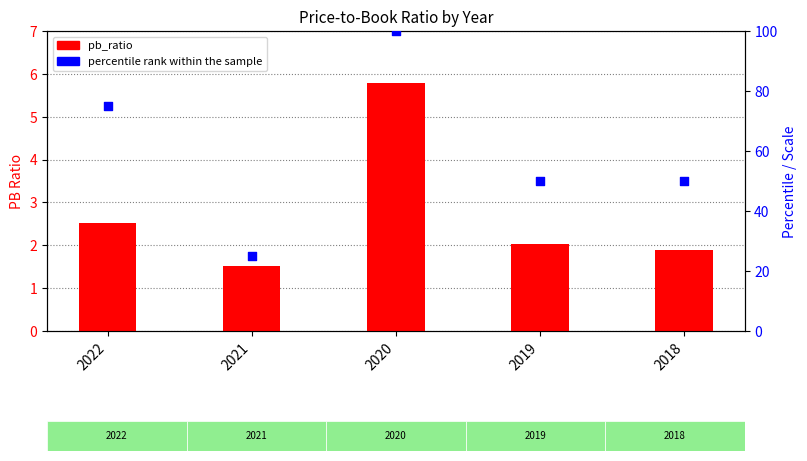

What are all the series names shown in the legend?

pb_ratio, percentile rank within the sample